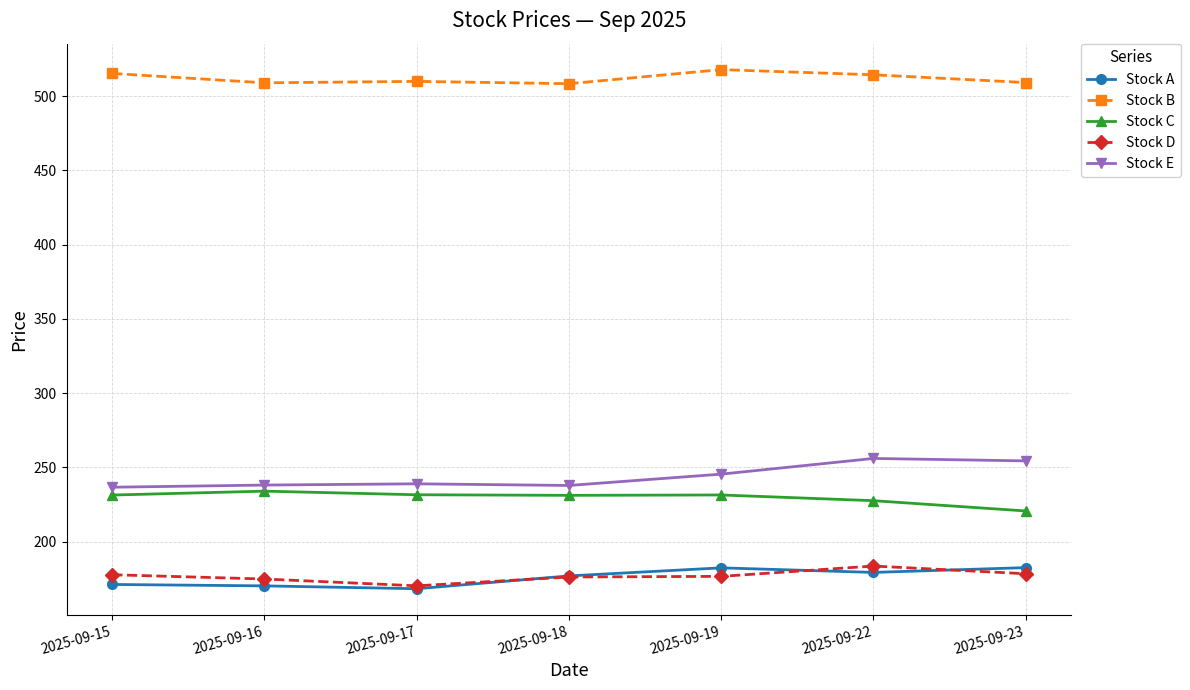

True or false: Stock A and Stock C intersect in this chart.

False